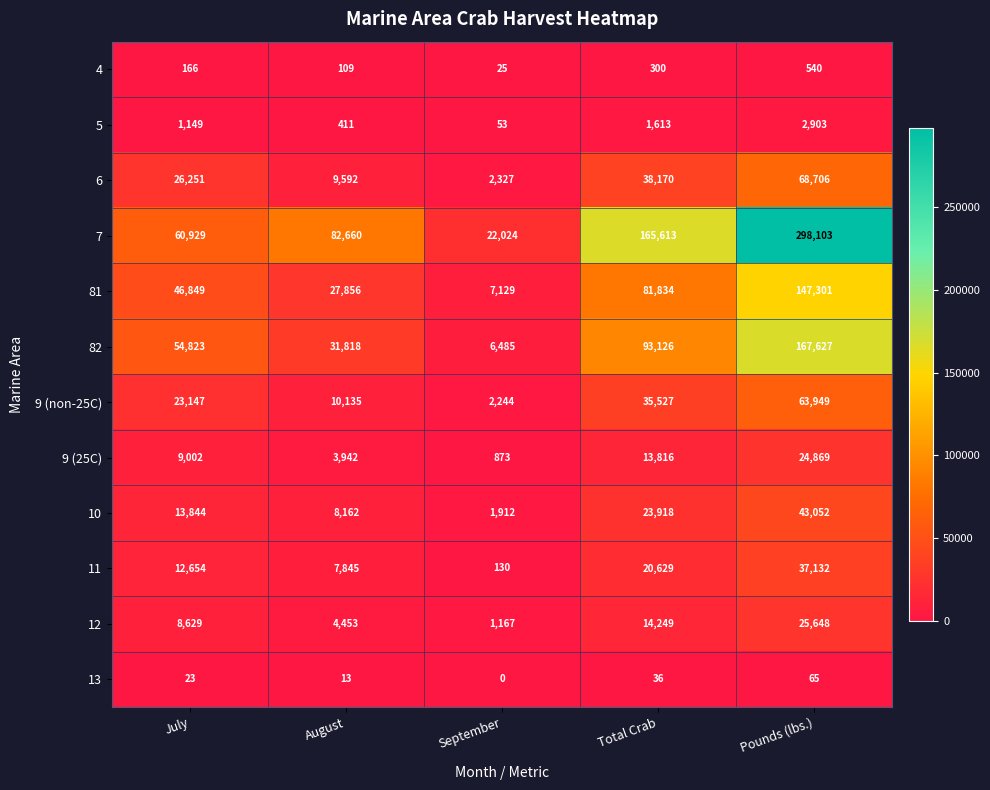

Which category has the lowest value across all series?

September